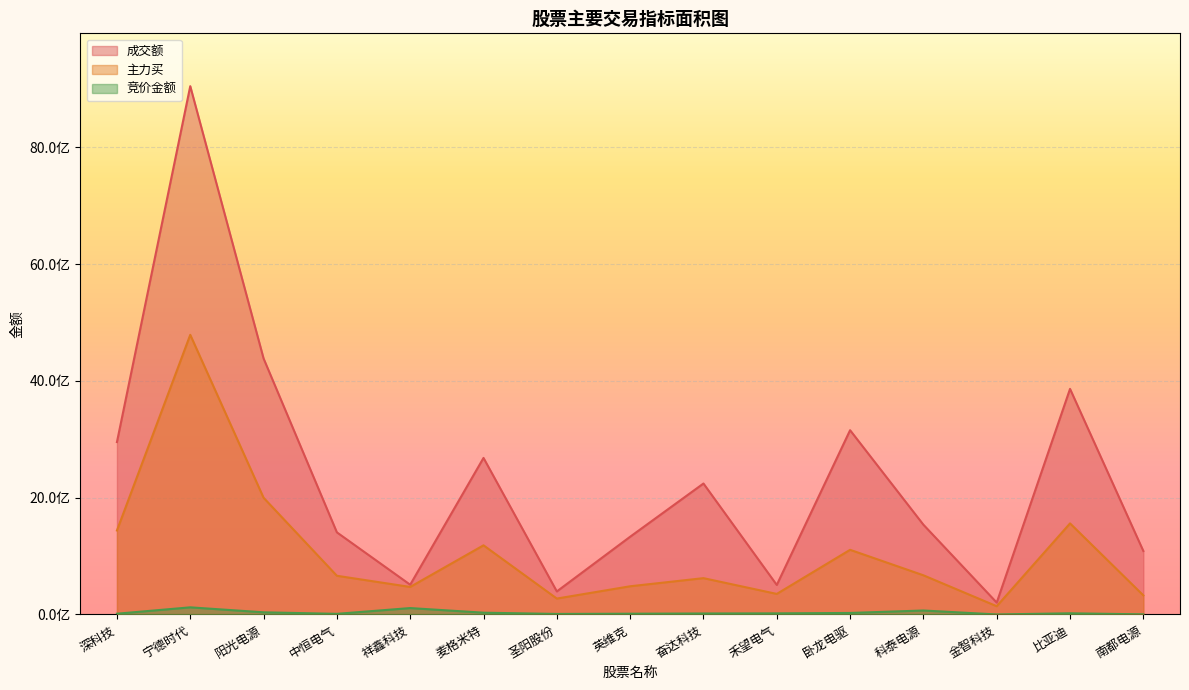

What is the average value of the 主力买 series?

1072085182